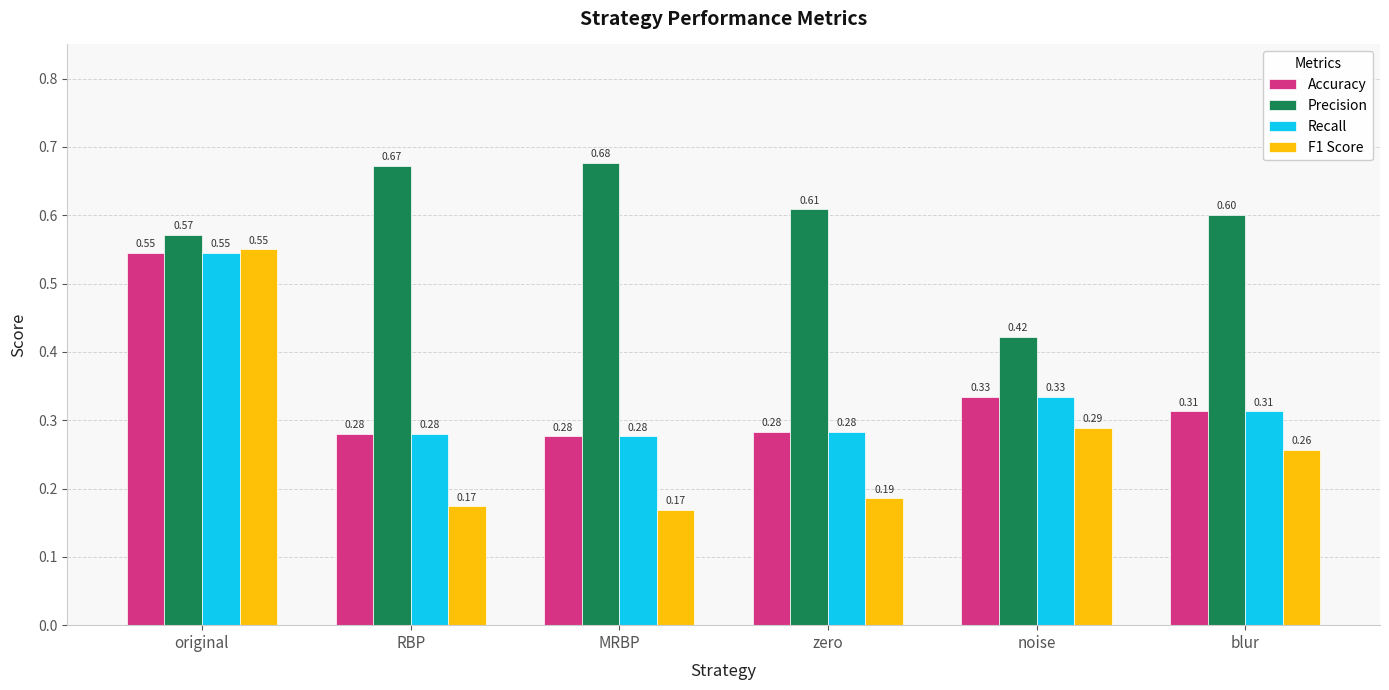

At which label is Precision closest to 0?

noise